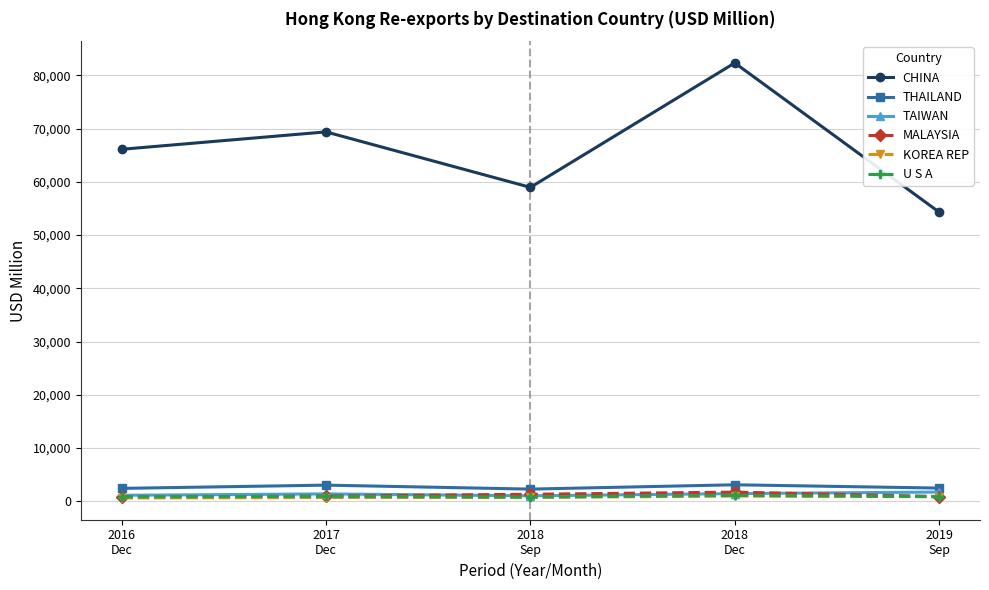

What is the greatest value displayed?

82350.7